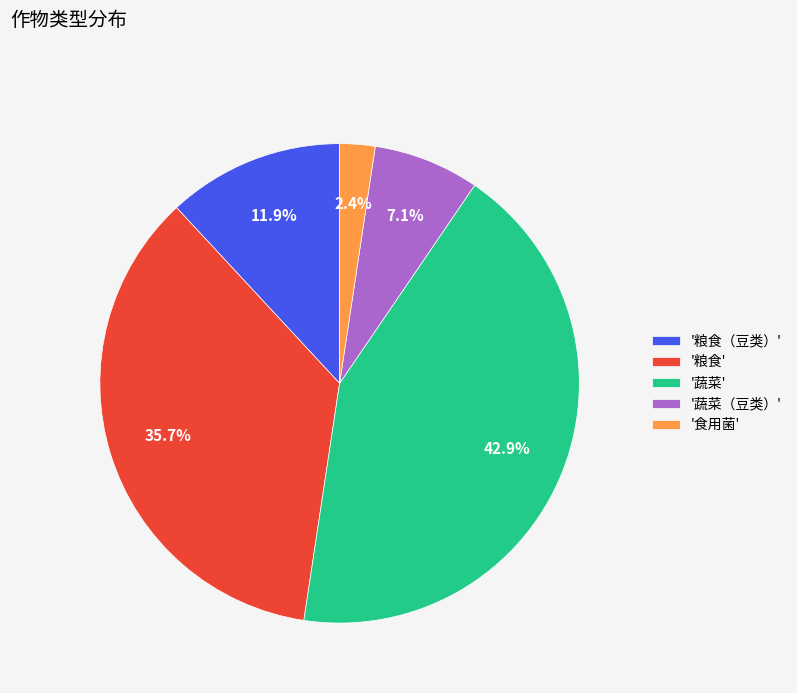

Which category has the biggest portion of the pie?

'蔬菜'